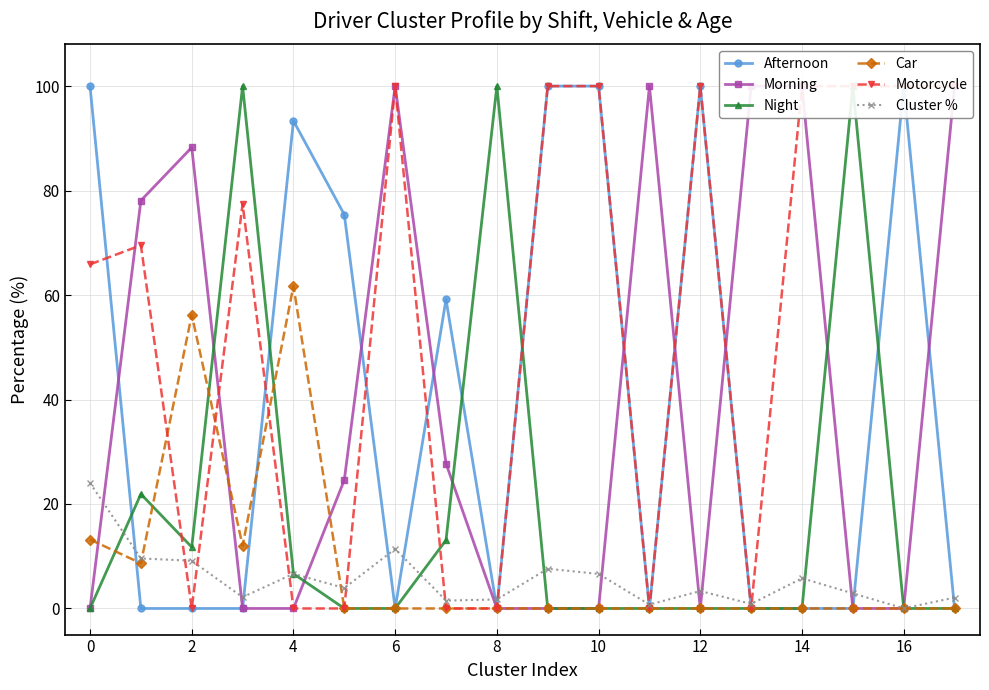

What is the value of the Afternoon point at the 13th from the left?

59.2